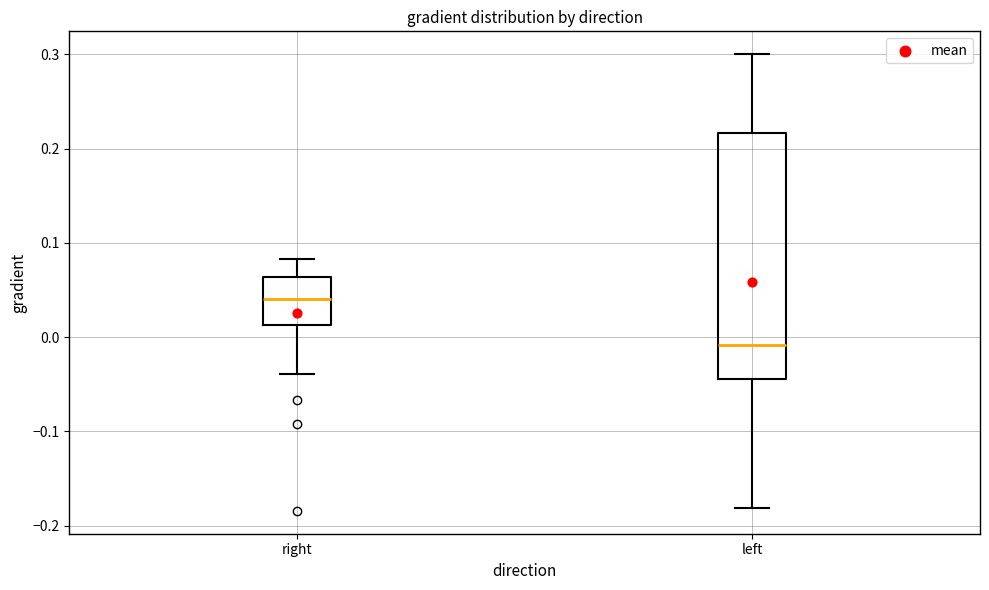

Which box has the highest median line?

right